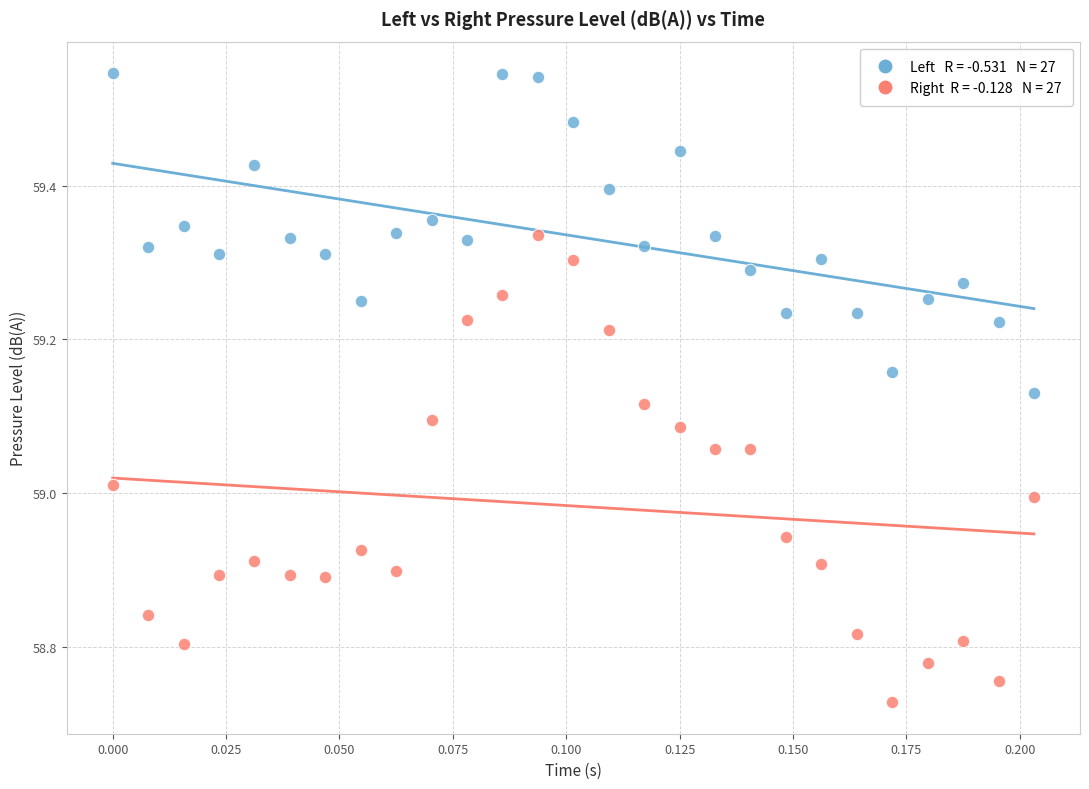

Across all data points, what is the range of Y values (max minus min)?

0.8